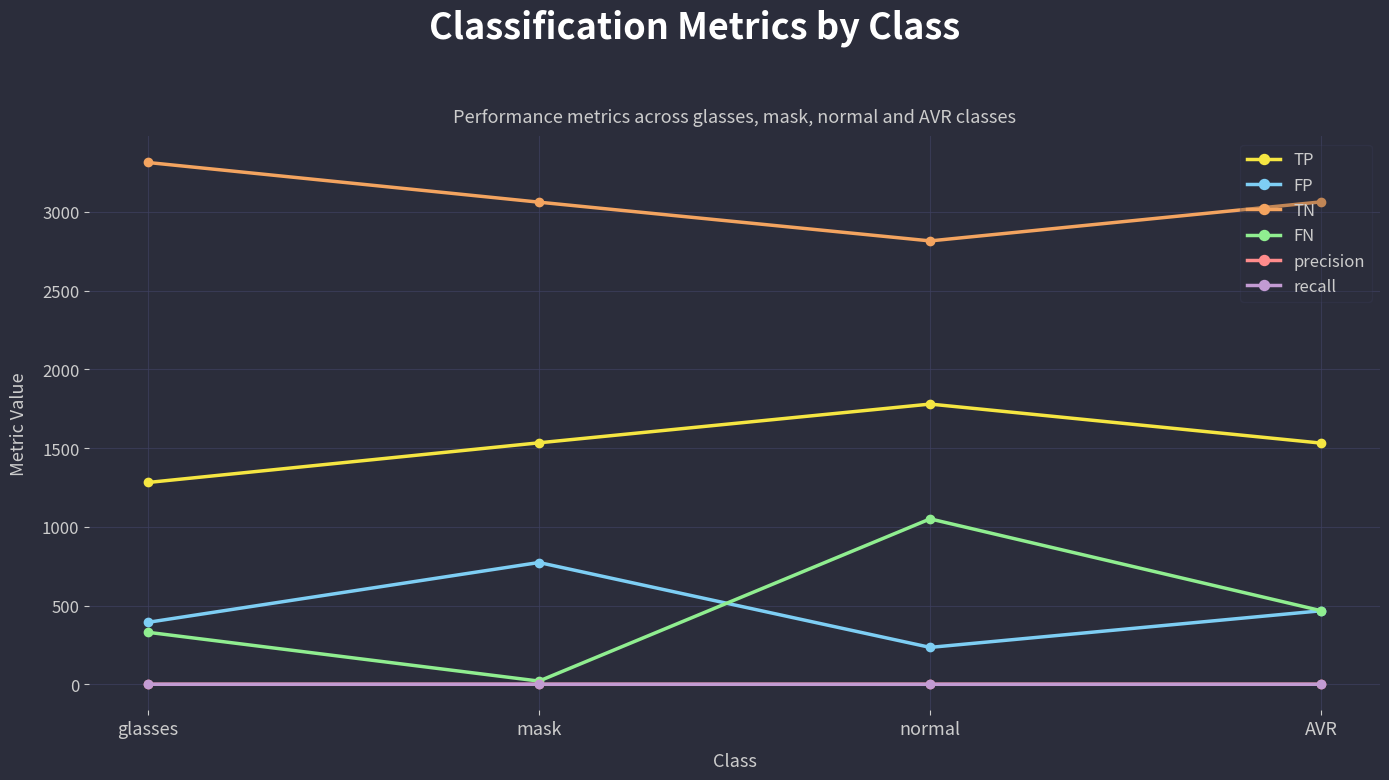

Rank the categories by FN value from lowest to highest.

mask, glasses, AVR, normal